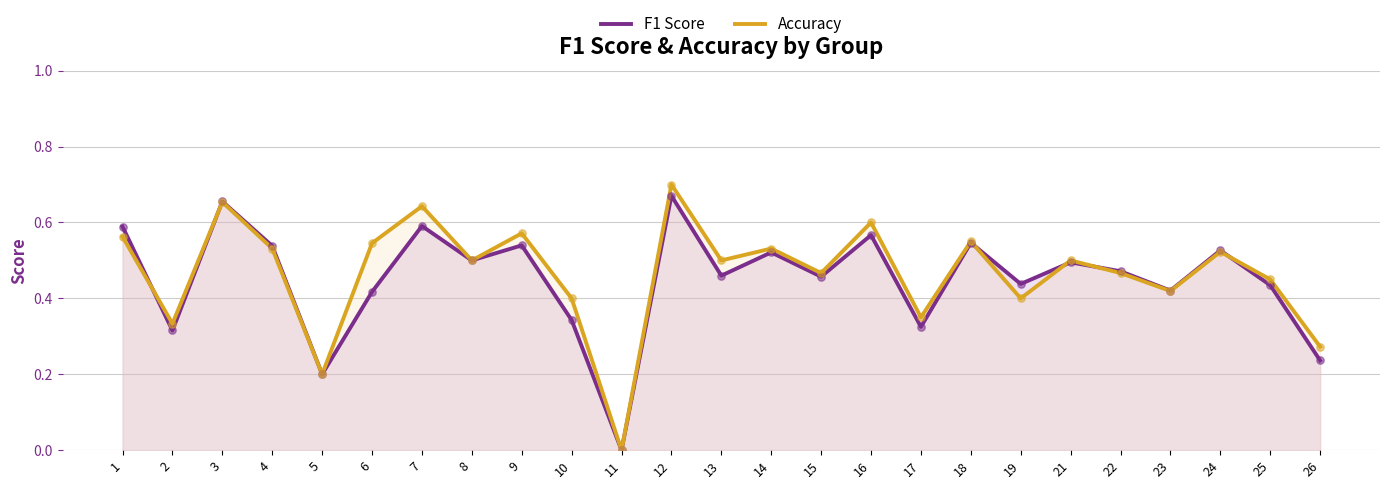

What is the total value across all series at 13?

1.0